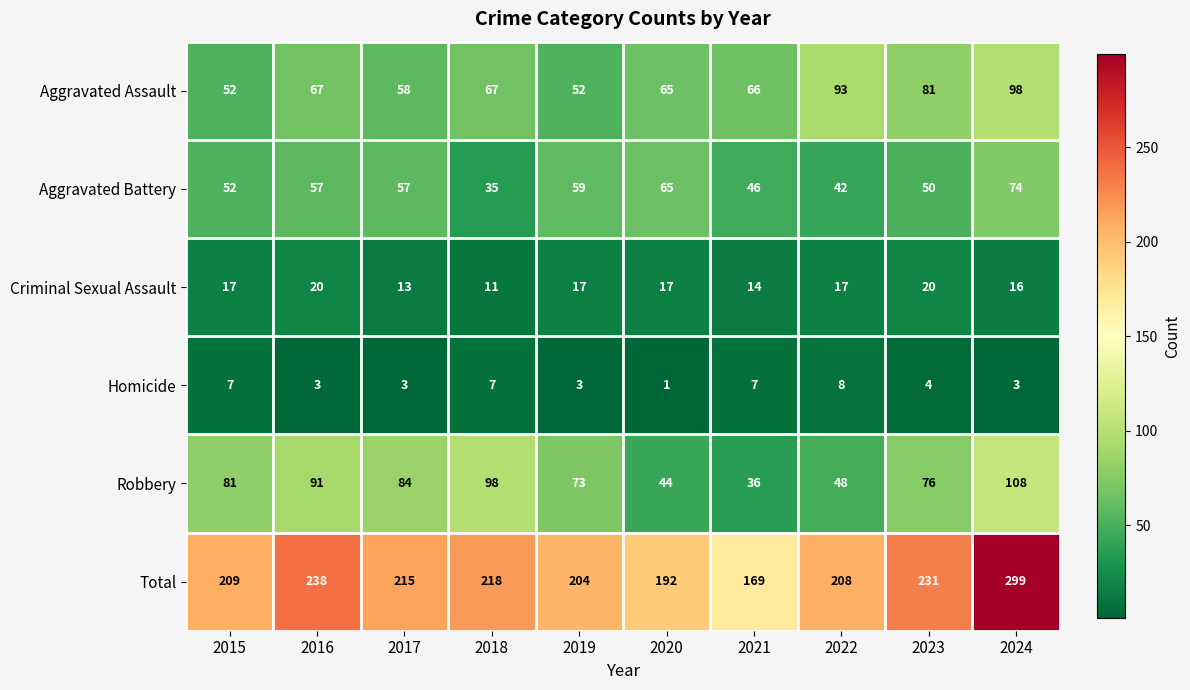

What is the difference between the maximum and minimum values in the Aggravated Assault series?

46